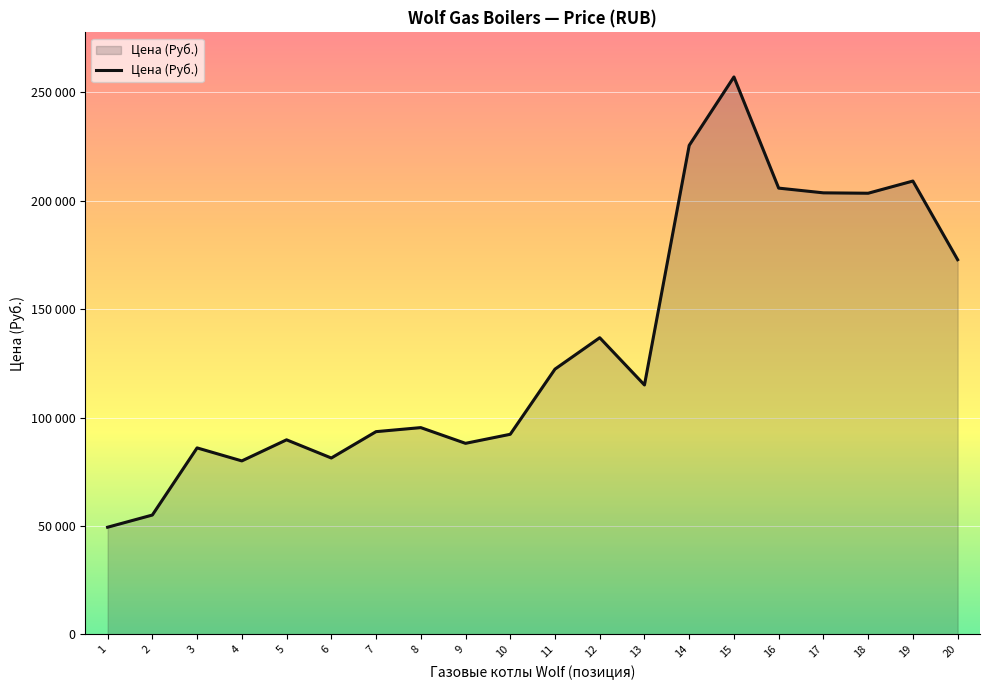

Is this an area chart (filled region under the line)?

Yes